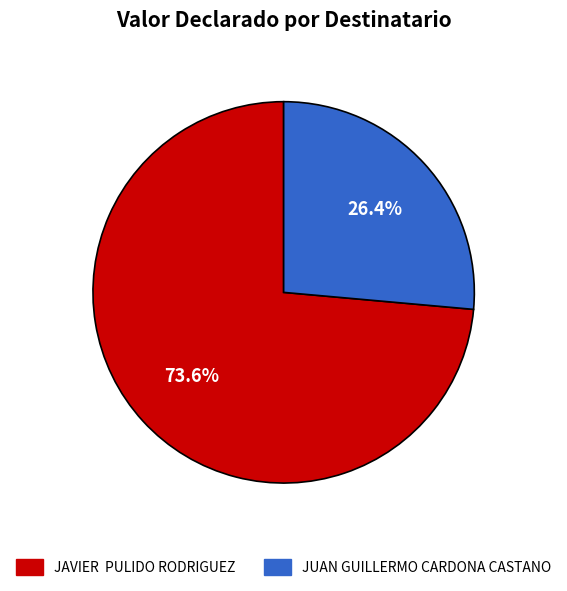

Does JUAN GUILLERMO CARDONA CASTANO represent more than half of the total?

No